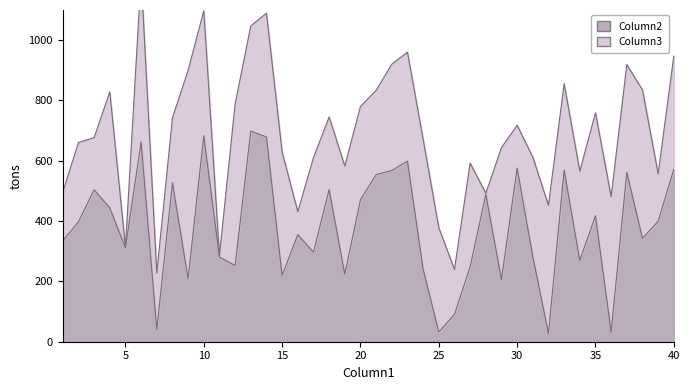

Reading left to right, what are all the values shown in this chart?

1=334.6	2=397.6	3=503.9	4=444.0	5=311.6	6=662.9	7=40.1	8=526.9	9=209.2	10=683.3	11=280.7	12=252.7	13=698.8	14=678.8	15=220.0	16=355.2	17=297.0	18=504.5	19=224.1	20=470.7	21=554.3	22=567.6	23=599.1	24=240.5	25=32.1	26=91.1	27=248.2	28=488.9	29=206.0	30=575.8	31=282.6	32=27.7	33=568.6	34=269.5	35=417.8	36=32.2	37=561.5	38=342.9	39=399.7	40=571.7